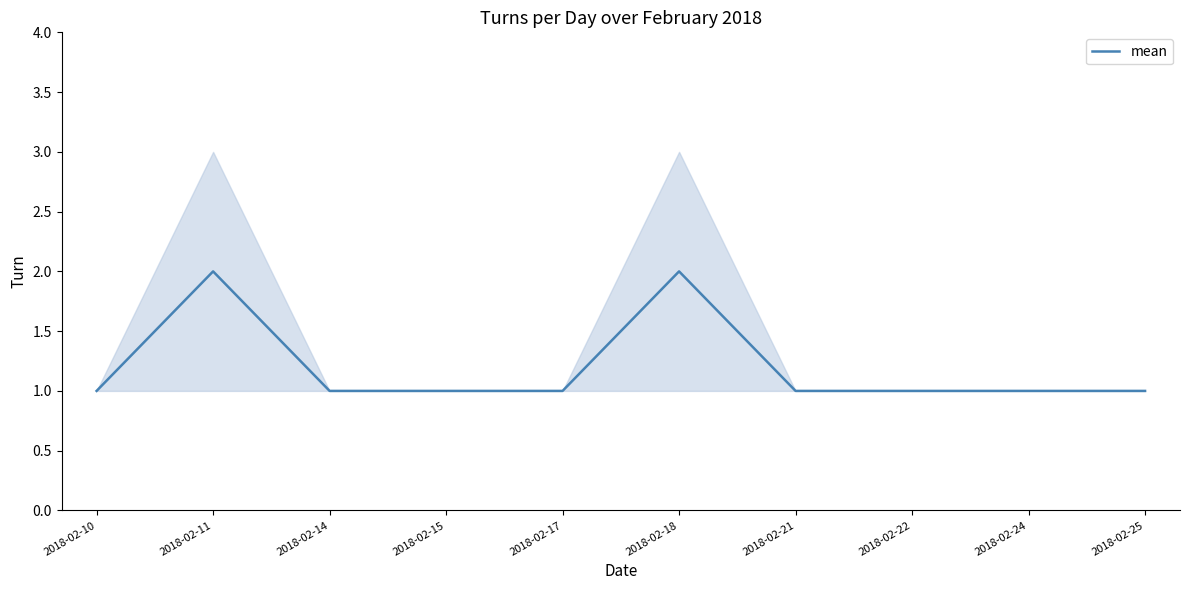

List the labels in order of value, smallest first.

2018-02-10, 2018-02-14, 2018-02-15, 2018-02-17, 2018-02-21, 2018-02-22, 2018-02-24, 2018-02-25, 2018-02-11, 2018-02-18